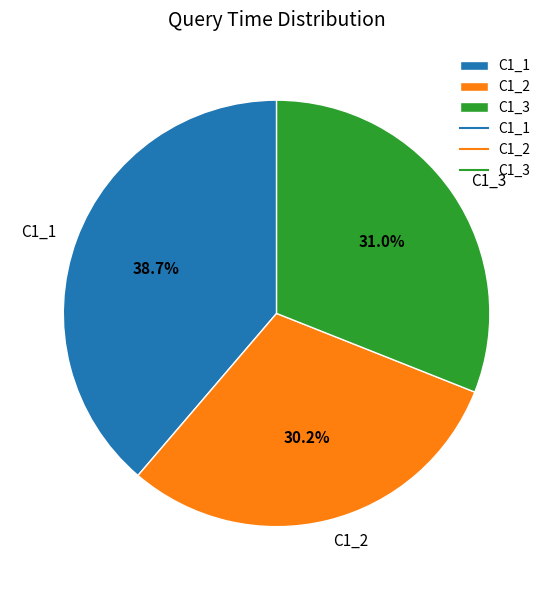

How many segments does this pie chart have?

3